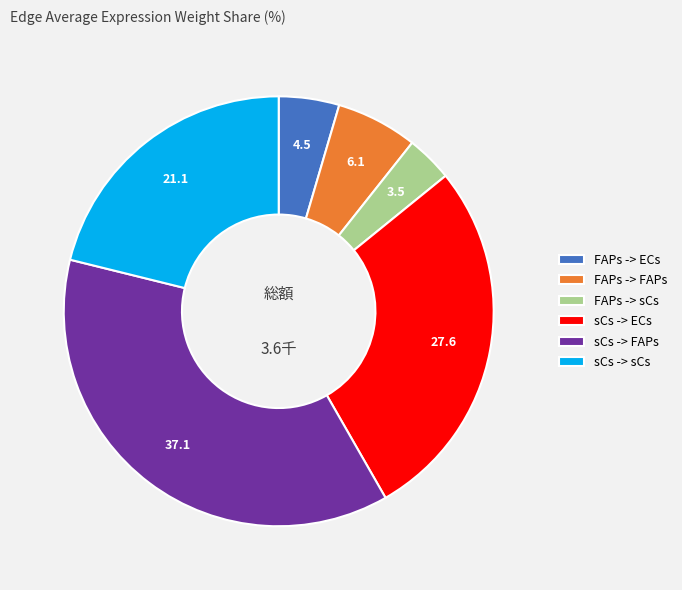

Is the sum of FAPs -> FAPs and sCs -> ECs greater than half?

No